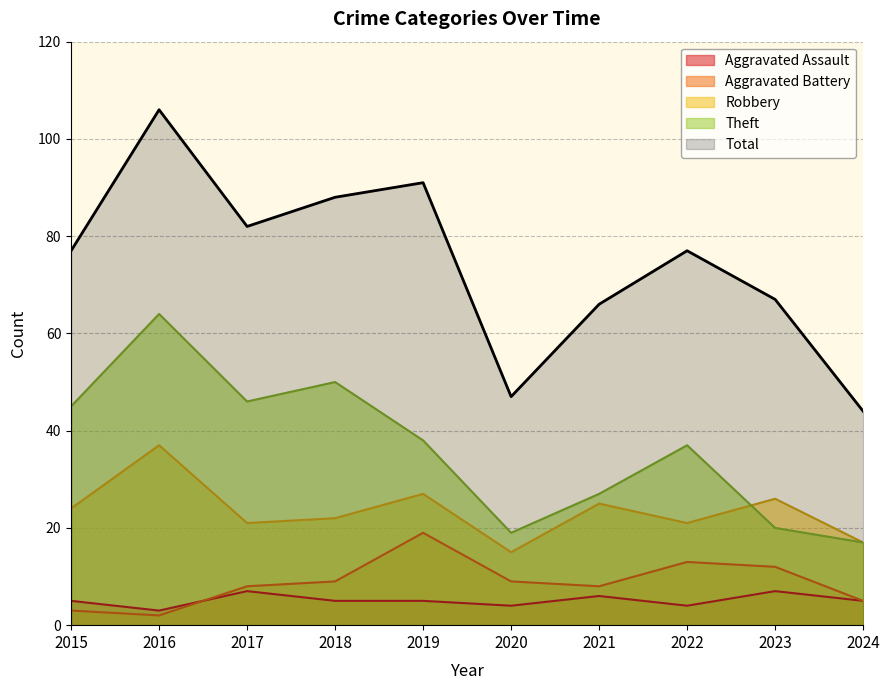

What are all the series names shown in the legend?

Aggravated Assault, Aggravated Battery, Robbery, Theft, Total